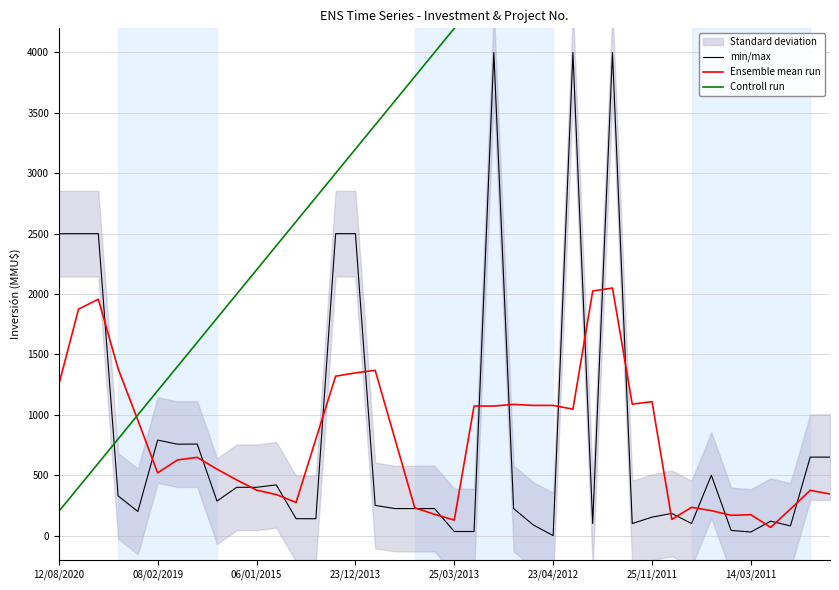

How many values in min/max are above zero?

39